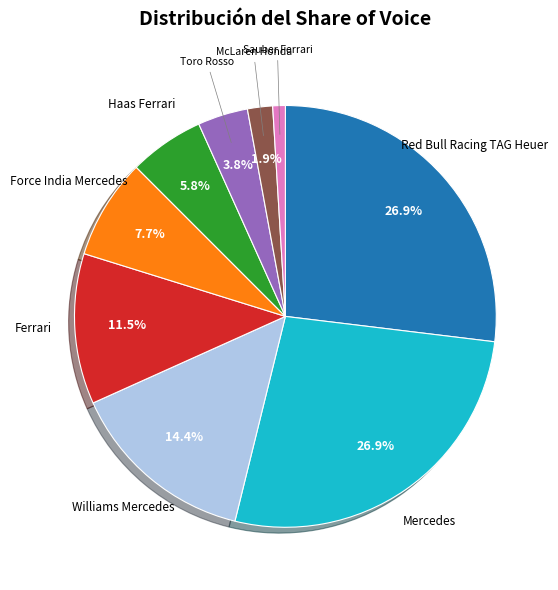

How many segments does this pie chart have?

9